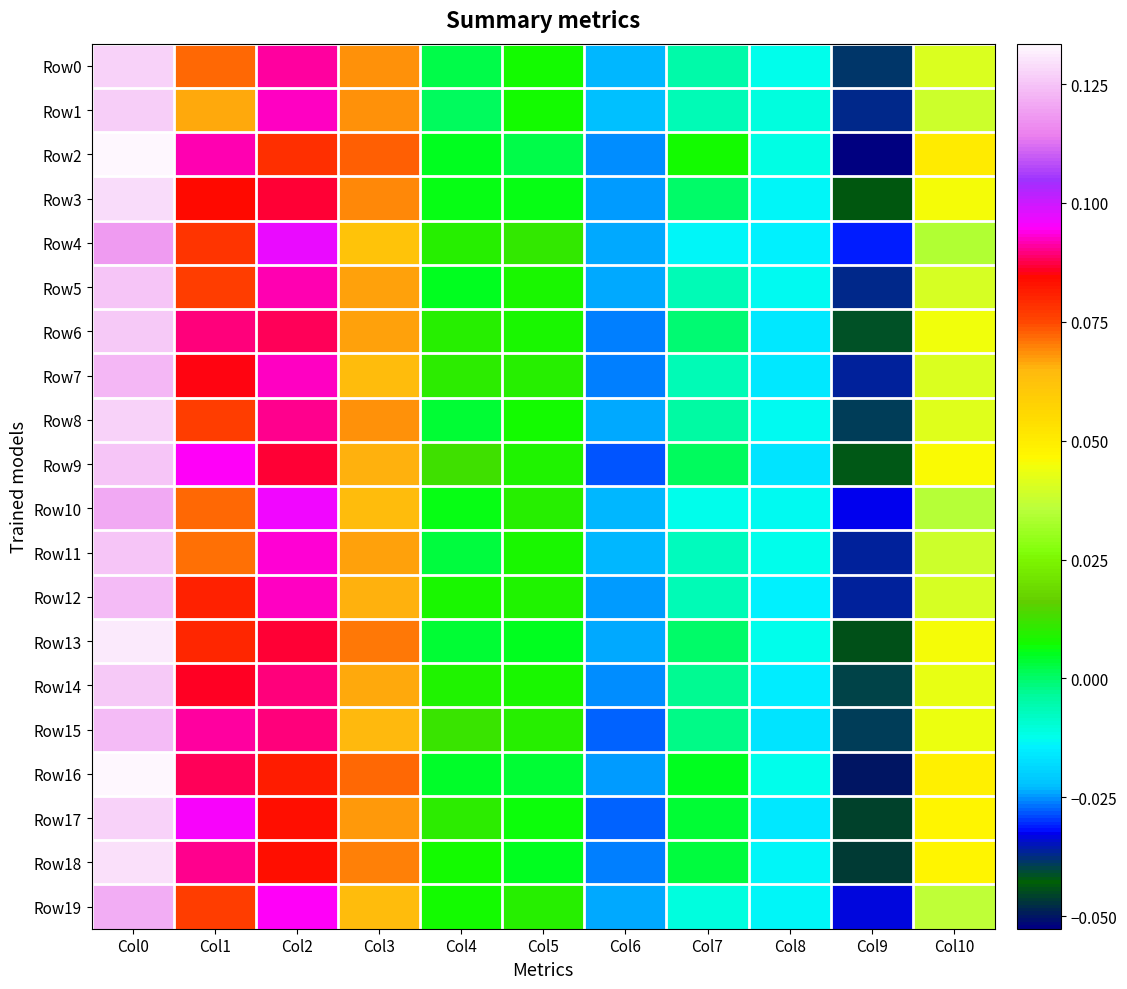

At which category does the chart reach its peak across all series?

Col0